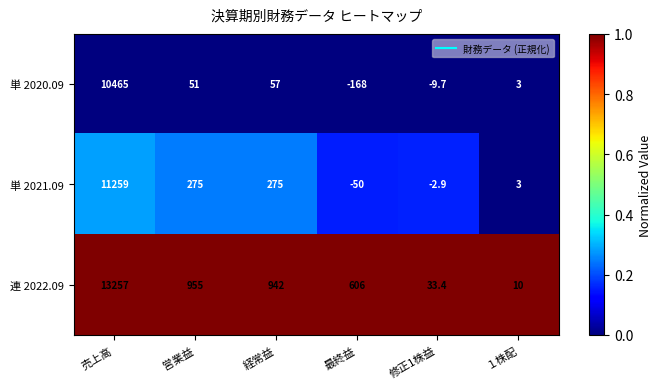

At which label does 単 2021.09 first exceed 275?

売上高